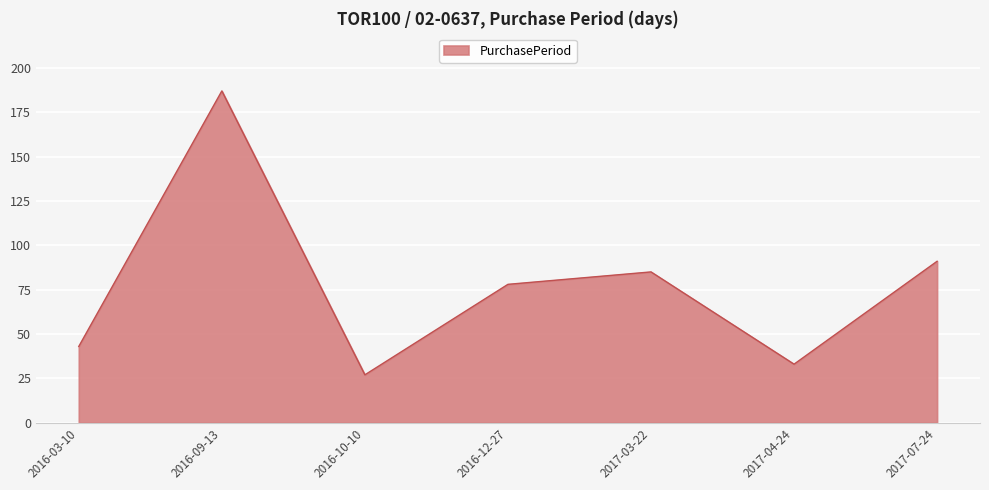

What is the change in value from 2016-03-10 to 2016-10-10?

-16